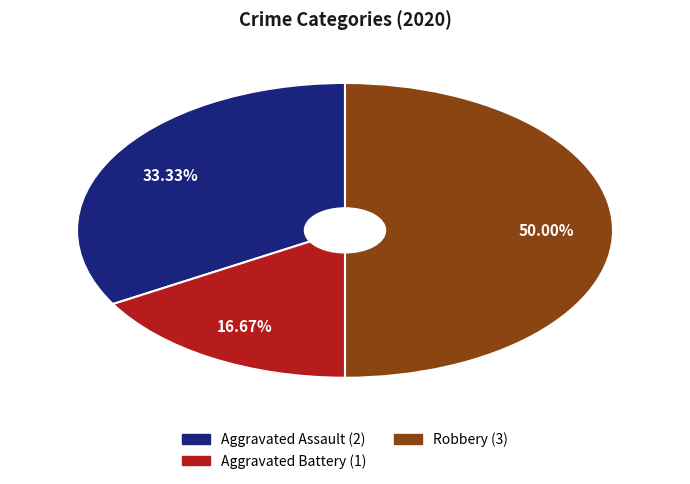

Does Aggravated Battery (1) represent more than half of the total?

No